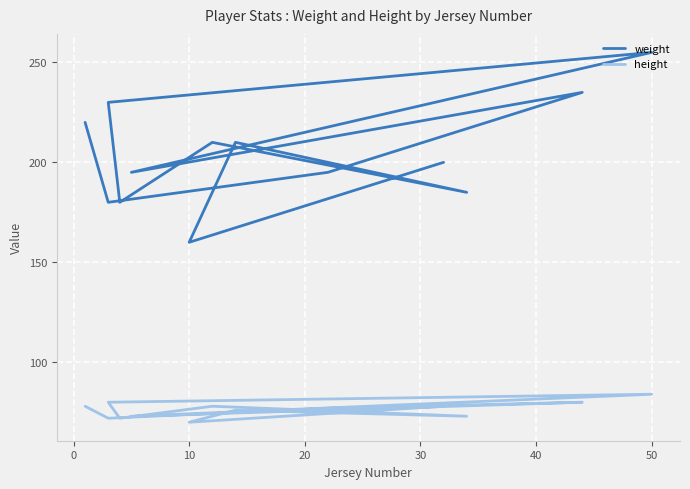

Rank the series by their maximum value, from highest to lowest.

weight, height